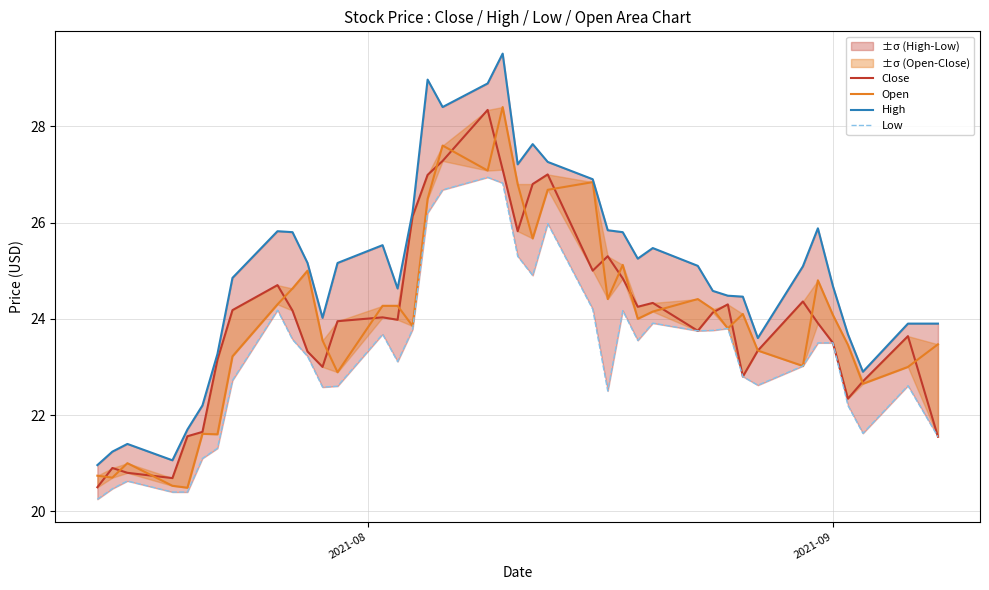

How many values in the High series exceed 25?

21